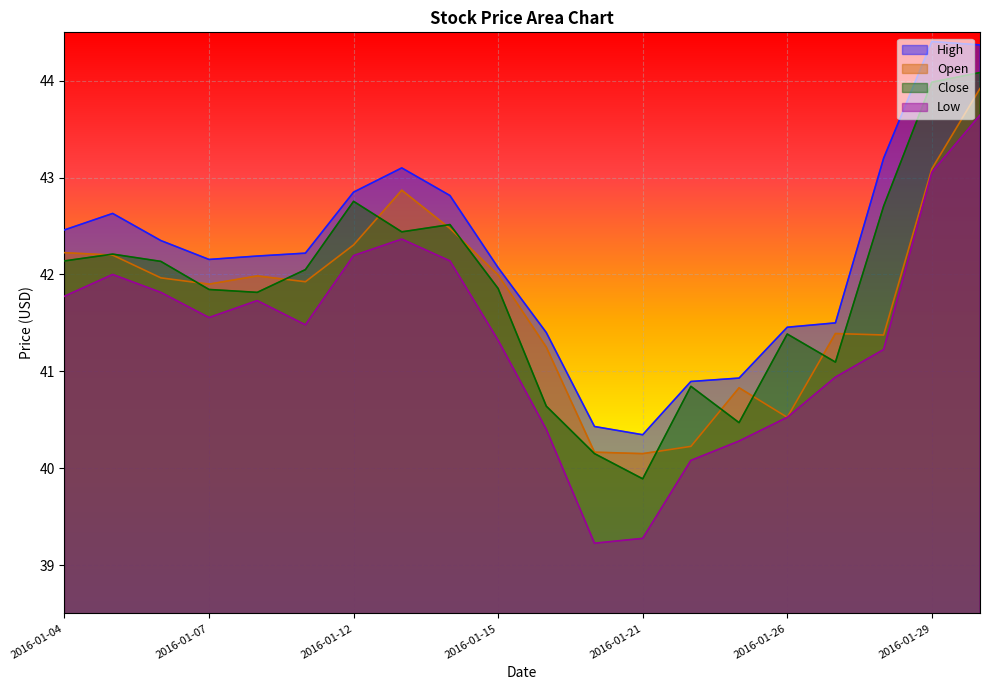

How many interior local valleys does the Low series have?

3